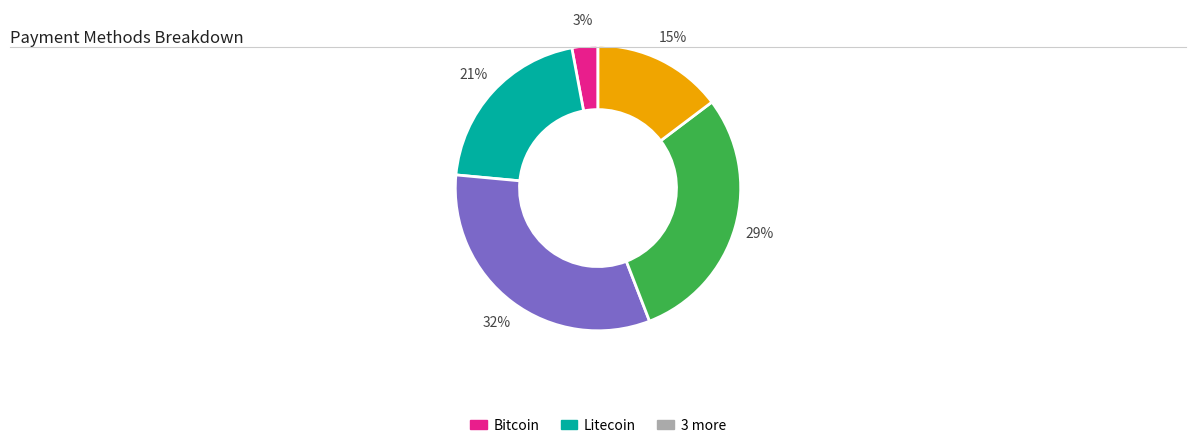

Count the number of slices in the pie.

5